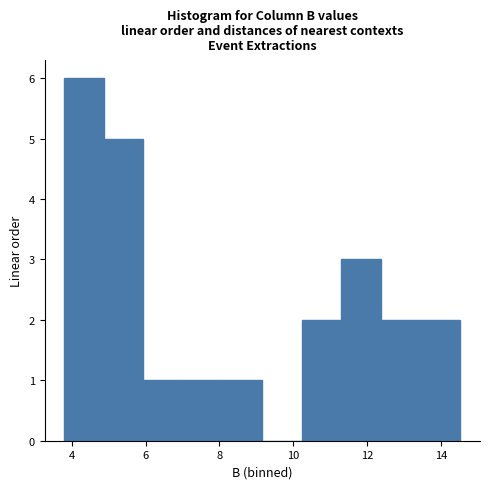

What is the height of the bar covering 3.8 to 4.8 on the x-axis? Neither the bar edges nor the heights are printed on the chart, so give them approximately, as read against the axes.

6